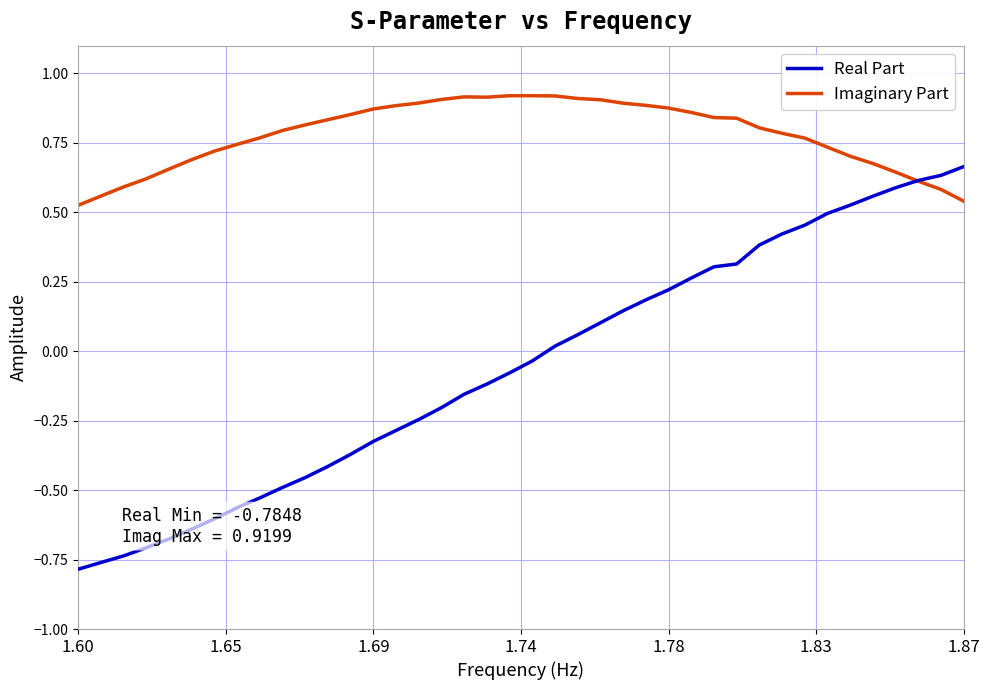

What are all the series names shown in the legend?

Real Part, Imaginary Part